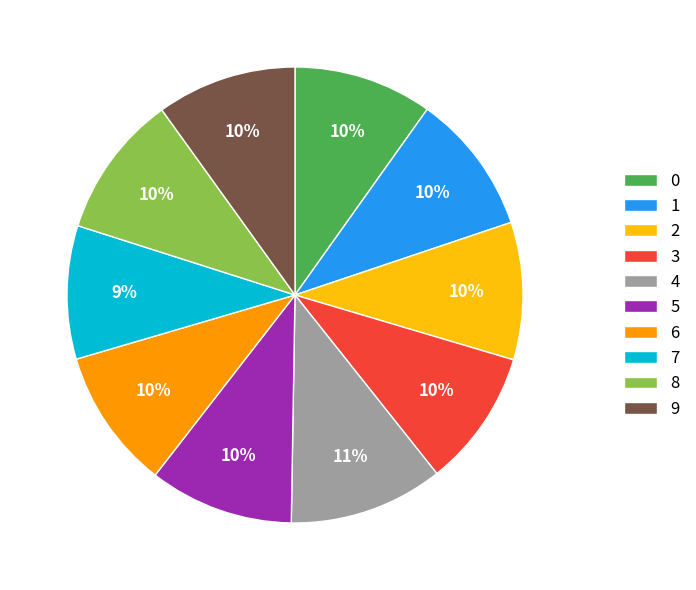

Is 7 the majority of the pie?

No